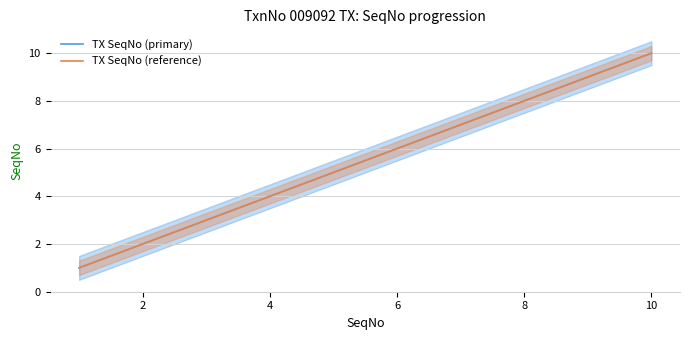

What are all the series names shown in the legend?

TX SeqNo (primary), TX SeqNo (reference)